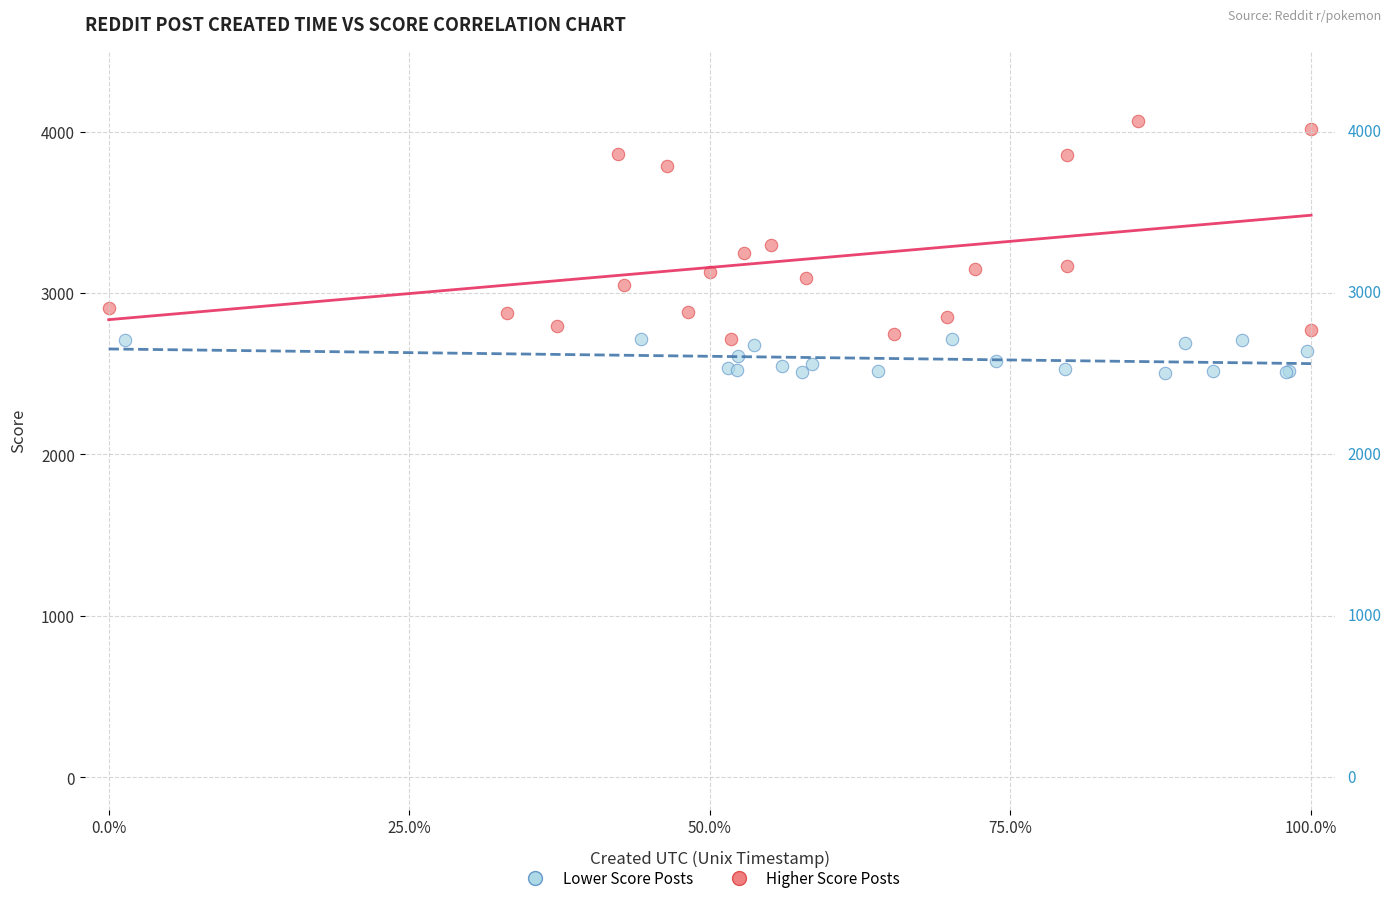

Which series contains the lowest Y value?

Lower Score Posts